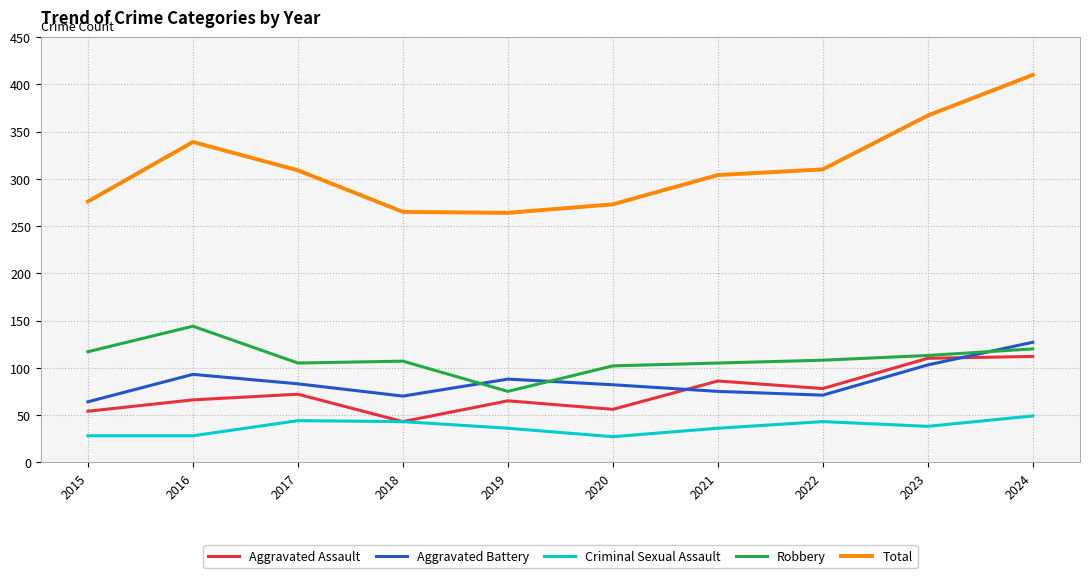

Between 2015 and 2019, which series saw the biggest shift?

Robbery